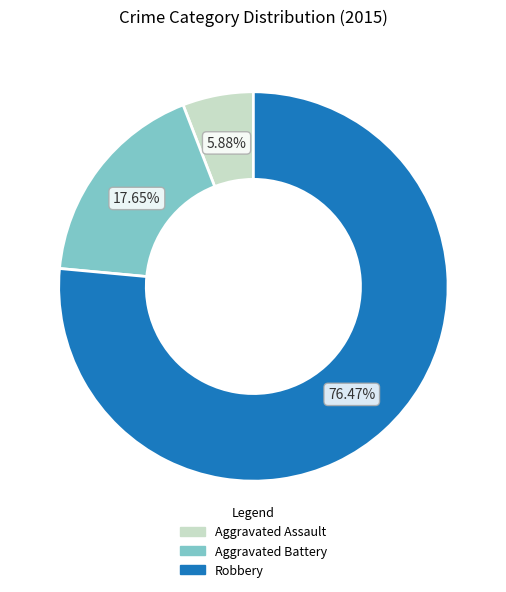

How many segments does this pie chart have?

3